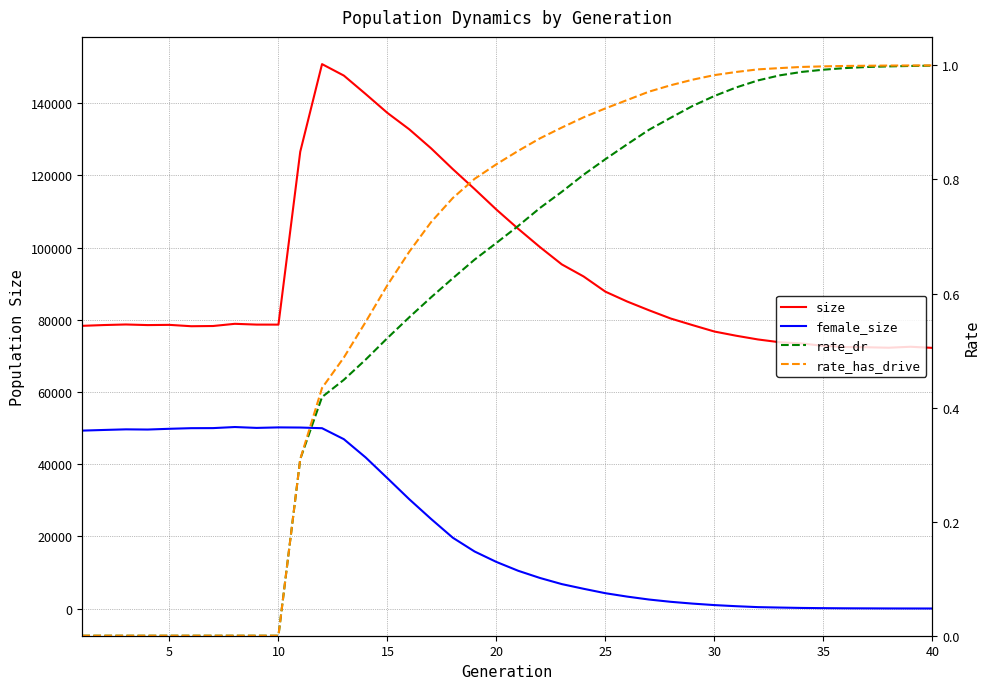

How many data points in female_size are above 12903?

19